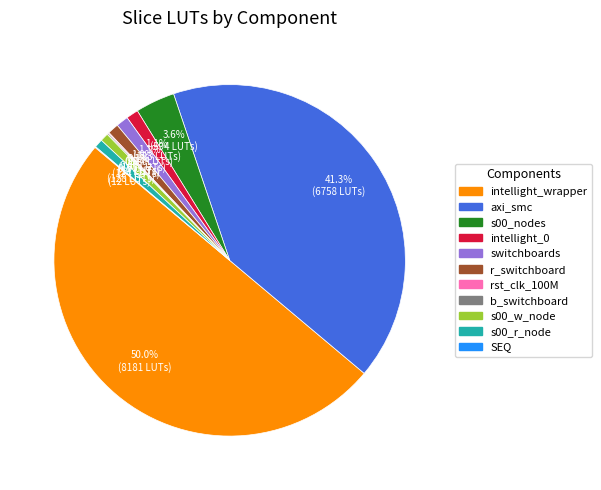

True or false: s00_r_node accounts for 11% of the total.

False